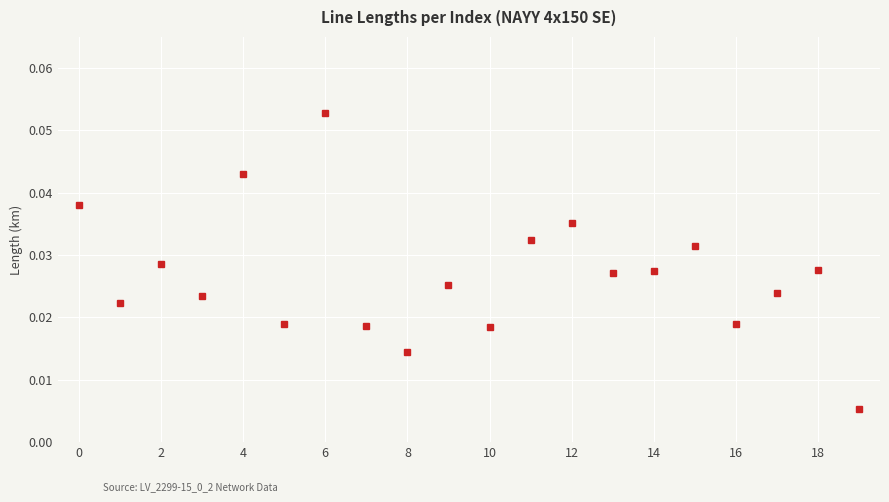

True or false: there are more than 2 points higher than both neighbors.

True